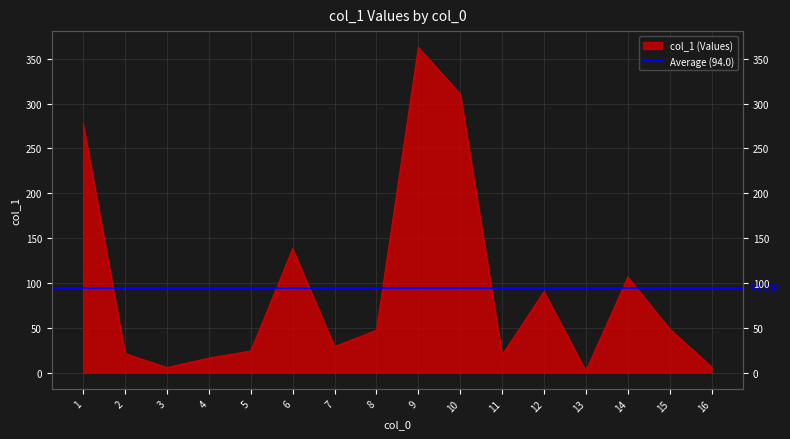

Reading left to right, extract all data points from this chart.

1=277.1	2=21.2	3=5.6	4=16.2	5=24.0	6=138.1	7=29.0	8=47.2	9=362.6	10=310.6	11=19.7	12=90.3	13=1.7	14=106.6	15=48.5	16=6.4